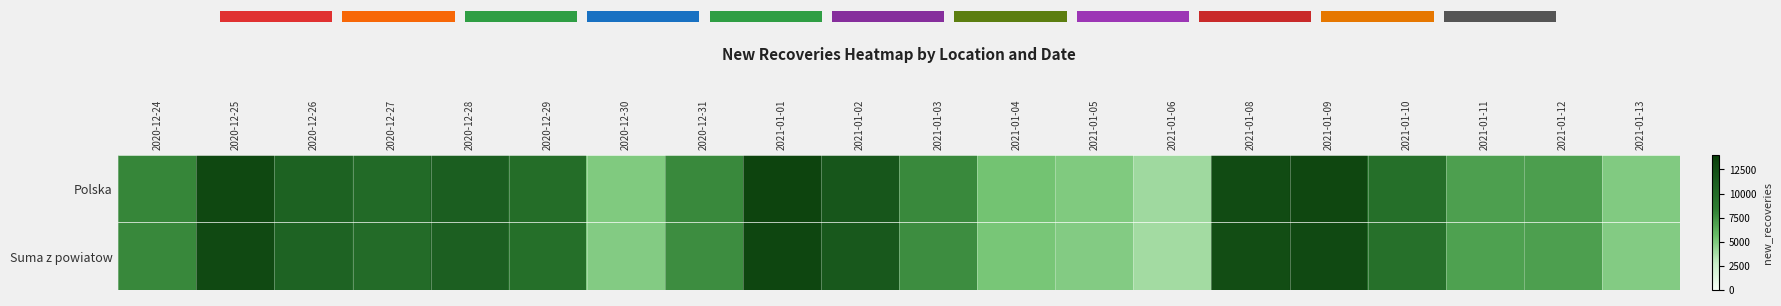

What is the spread (max minus min) of values at 2020-12-24?

107